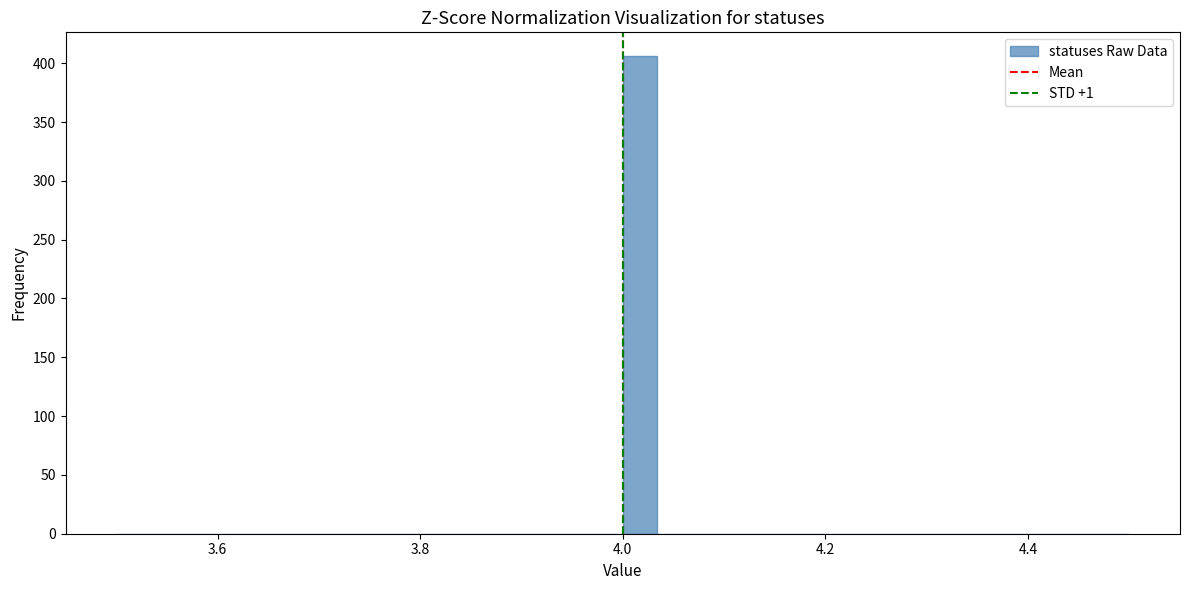

Around what value on the x-axis is the tallest bar? Give the approximate position of its centre, as read against the axis.

4.02